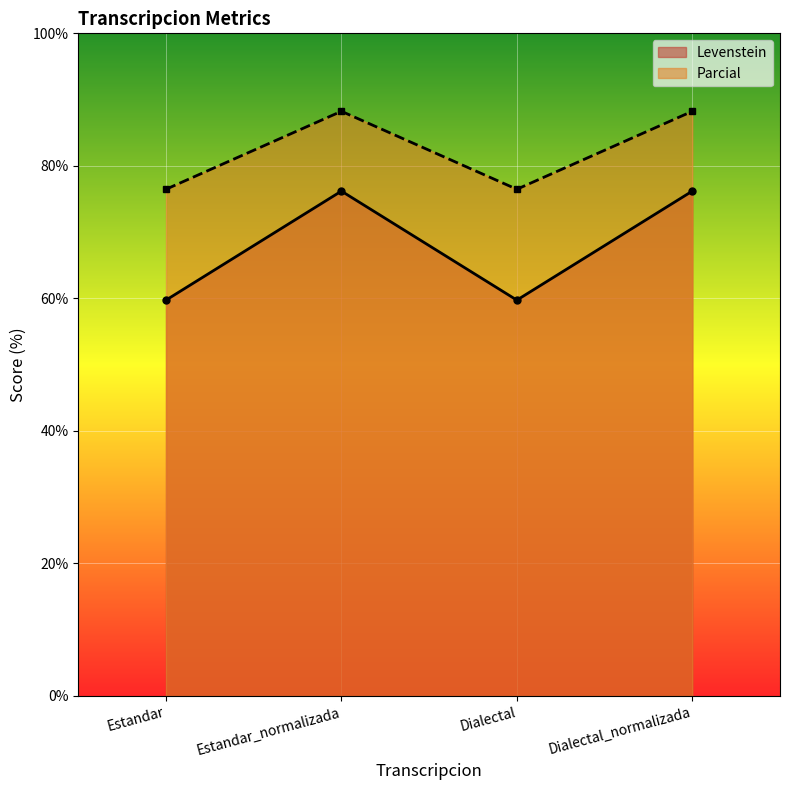

What is the highest value of the Parcial series?

88.2